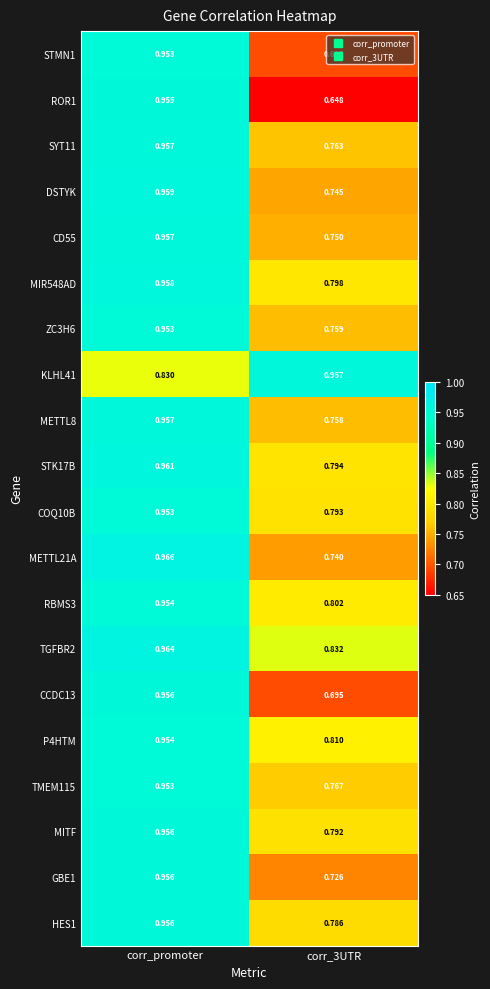

Is the value of HES1 at corr_3UTR greater than the value of SYT11 at corr_3UTR?

Yes